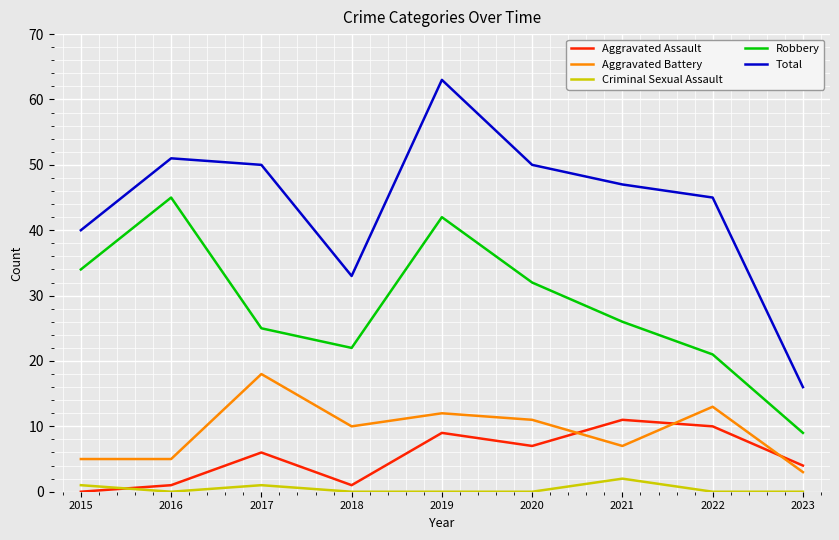

Reading right to left, what are all the values shown in this chart?

Aggravated Assault: 2023=4	2022=10	2021=11	2020=7	2019=9	2018=1	2017=6	2016=1	2015=0
Aggravated Battery: 2023=3	2022=13	2021=7	2020=11	2019=12	2018=10	2017=18	2016=5	2015=5
Criminal Sexual Assault: 2023=0	2022=0	2021=2	2020=0	2019=0	2018=0	2017=1	2016=0	2015=1
Robbery: 2023=9	2022=21	2021=26	2020=32	2019=42	2018=22	2017=25	2016=45	2015=34
Total: 2023=16	2022=45	2021=47	2020=50	2019=63	2018=33	2017=50	2016=51	2015=40